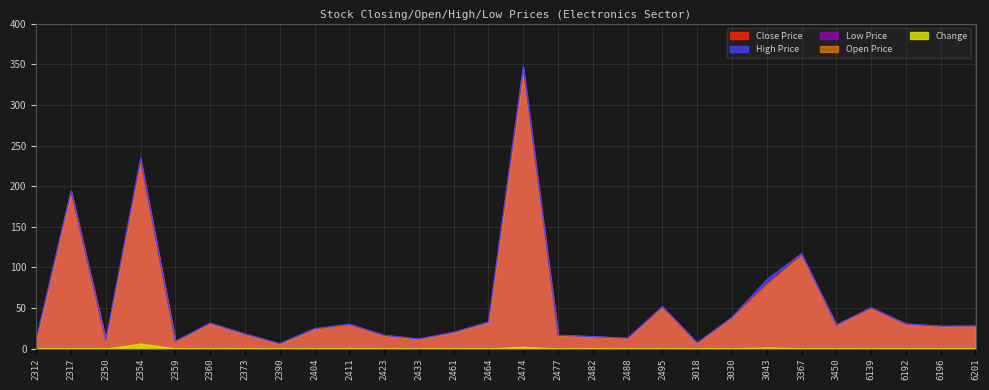

List the series in order of their peak value, lowest first.

Change, Open Price, Low Price, Close Price, High Price